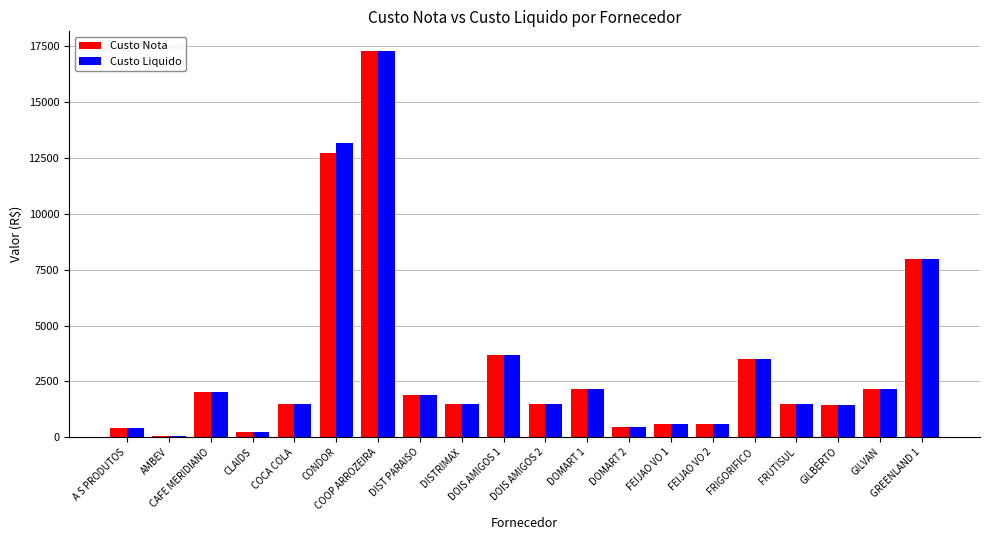

Are the bars grouped side by side (vs. stacked)?

Yes